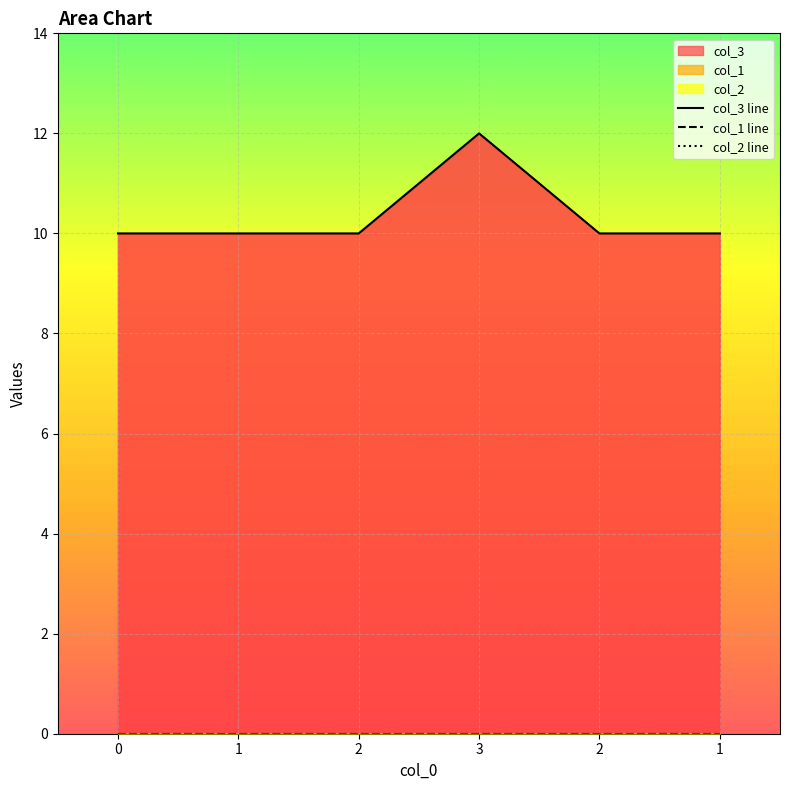

Reading right to left, extract all data points from this chart.

col_3: 10	10	12	10	10	10
col_1: 0	0	0	0	0	0
col_2: 0	0	0	0	0	0